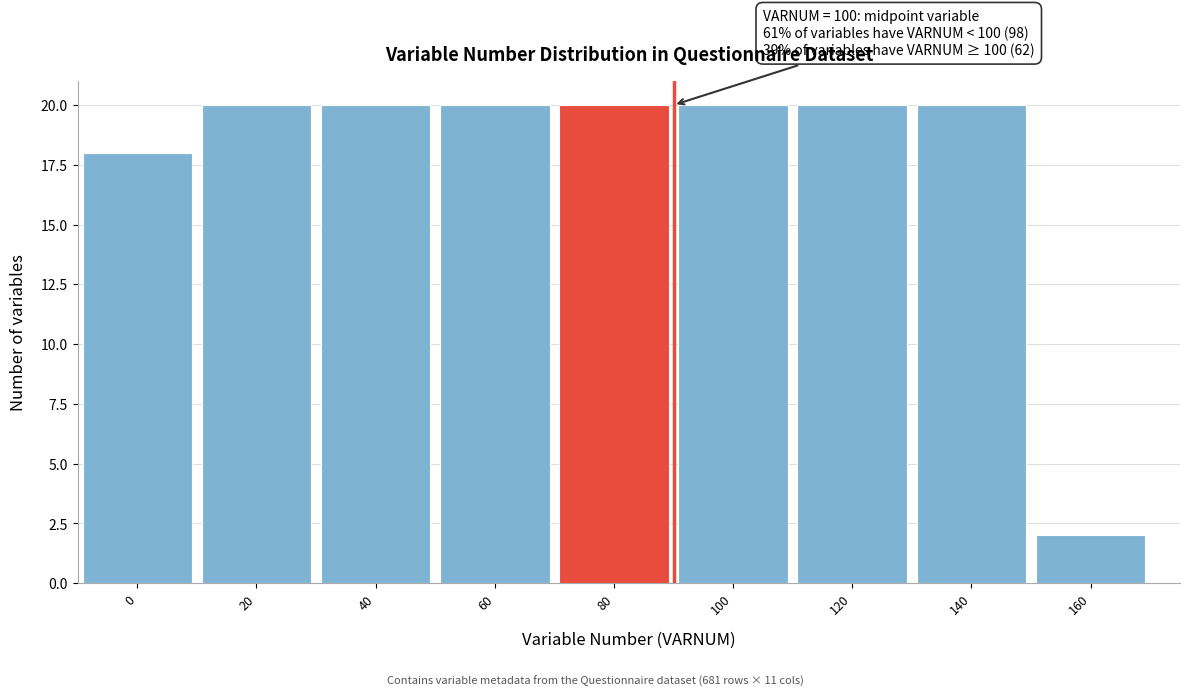

Reading left to right, extract all data points from this chart.

0=18	20=20	40=20	60=20	80=20	100=20	120=20	140=20	160=2